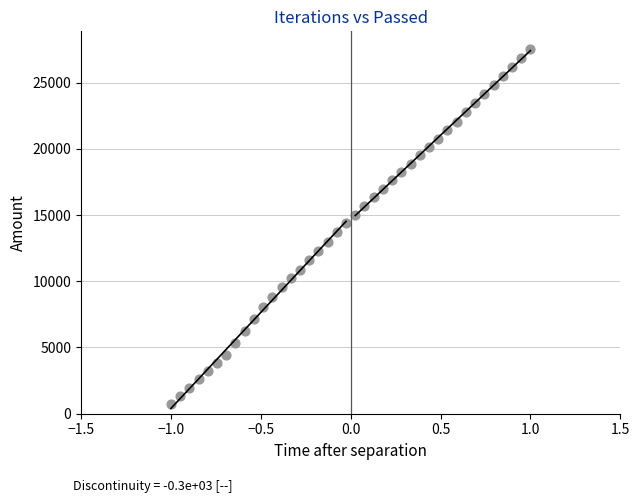

What is the range of Y values (max minus min)?

26785